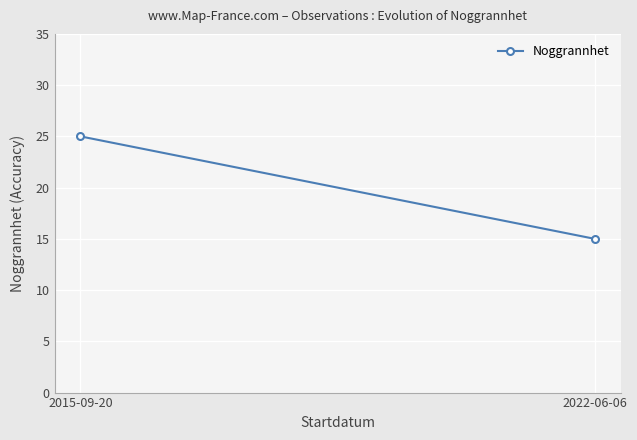

Approximately how many times larger is the value at 2022-06-06 compared to 2015-09-20?

0.6